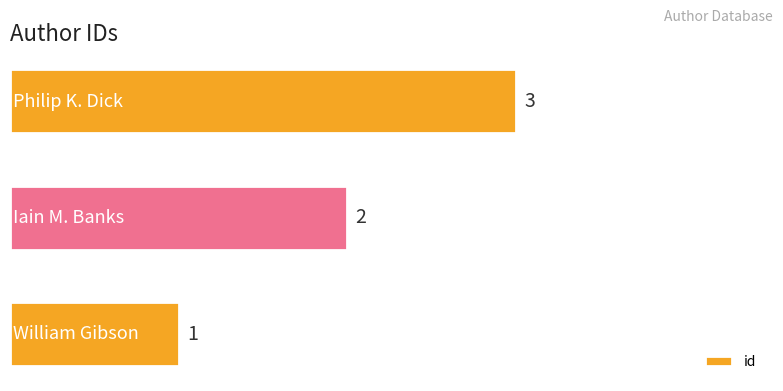

How many series are shown in this chart?

1